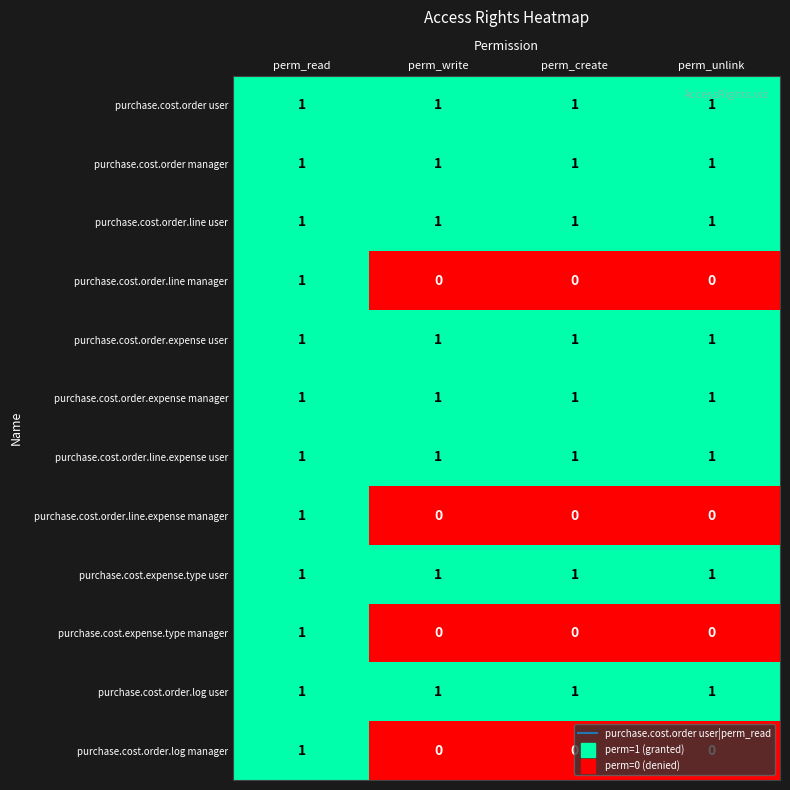

The value of purchase.cost.expense.type manager at perm_write is -1. True or false?

False